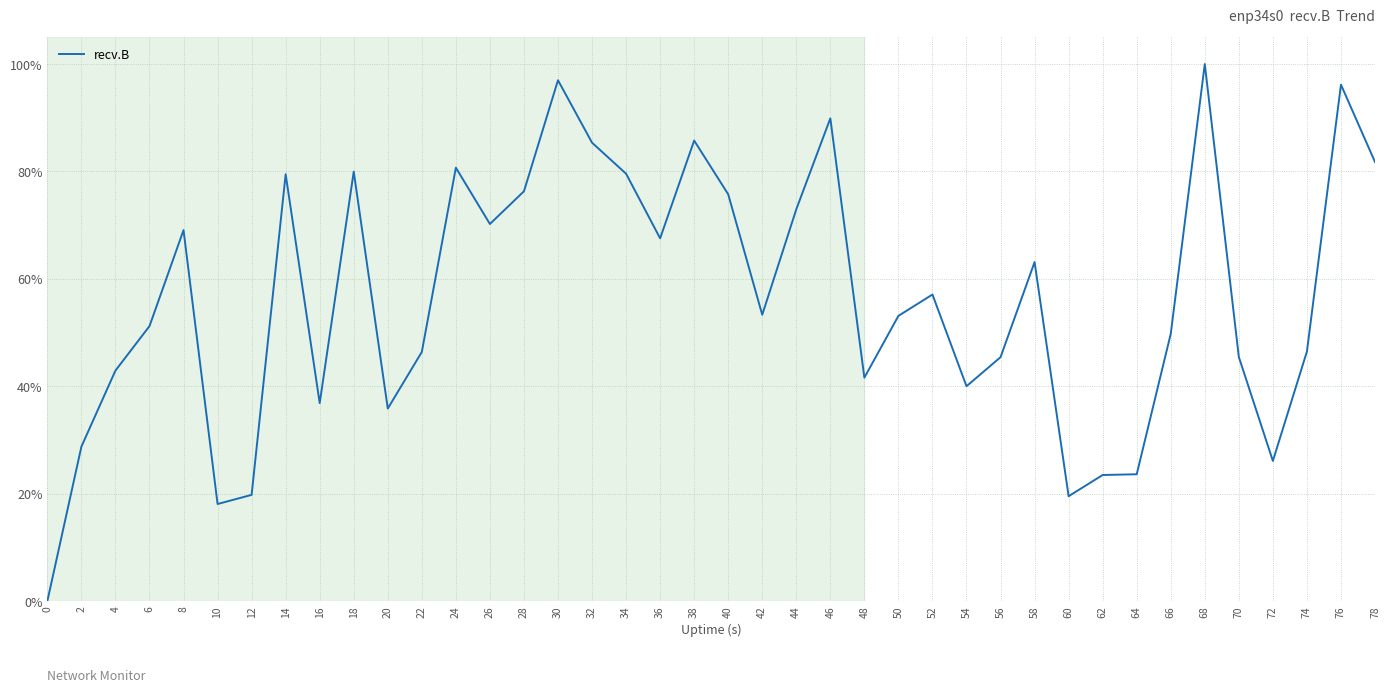

At which label does the data first exceed 53?

8